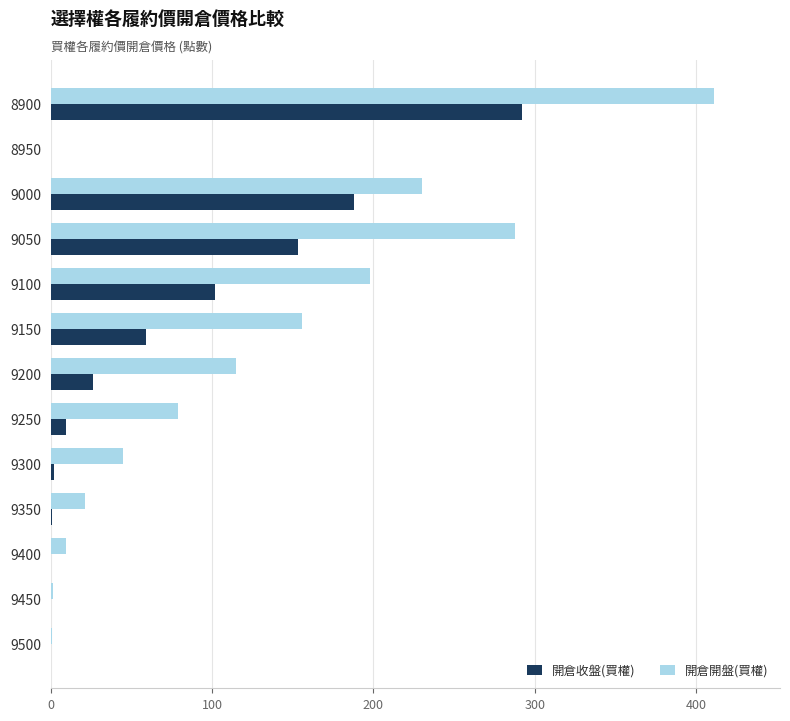

What is the sum of the 開倉收盤(買權) values at 8950 and 9150?

59.0